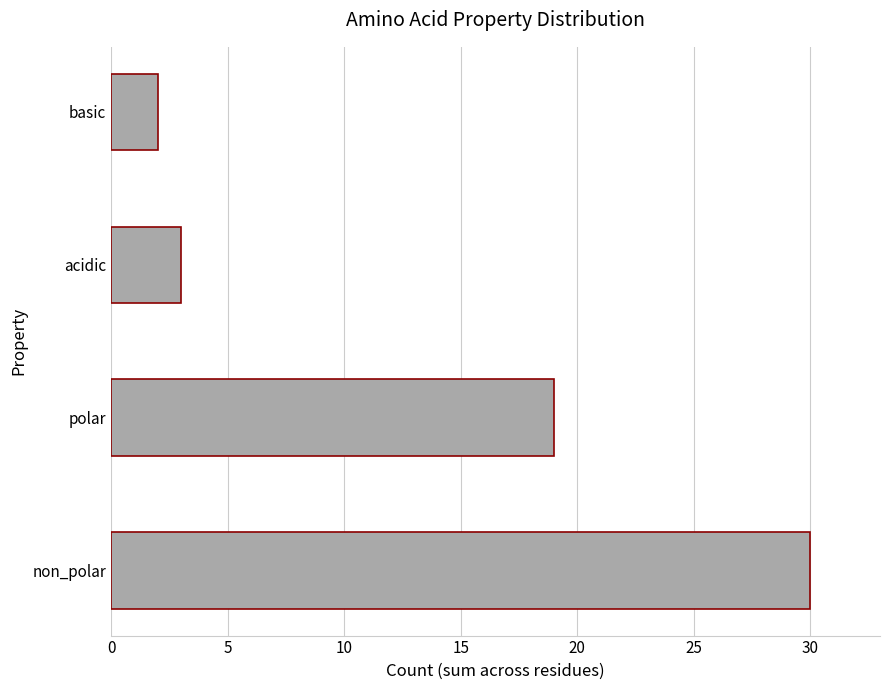

Reading bottom to top, list all the values displayed in this chart.

non_polar=30	polar=19	acidic=3	basic=2